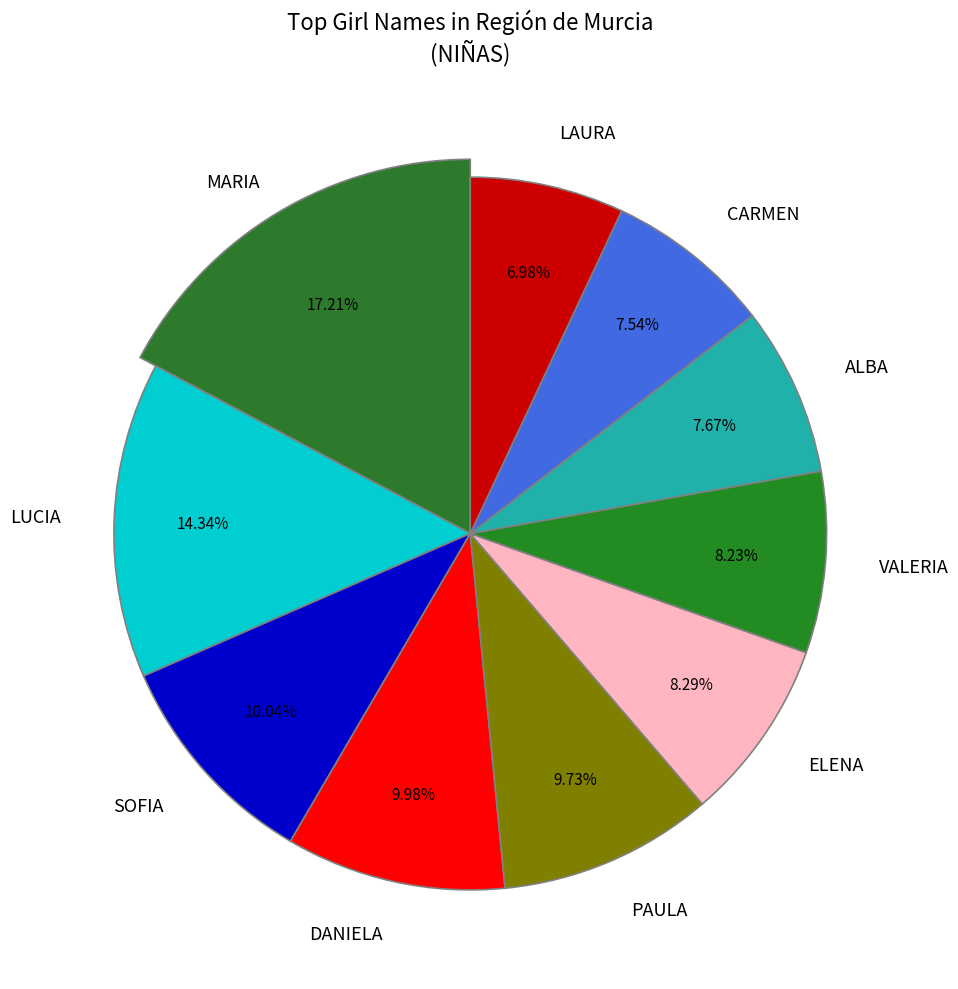

Count the number of slices in the pie.

10